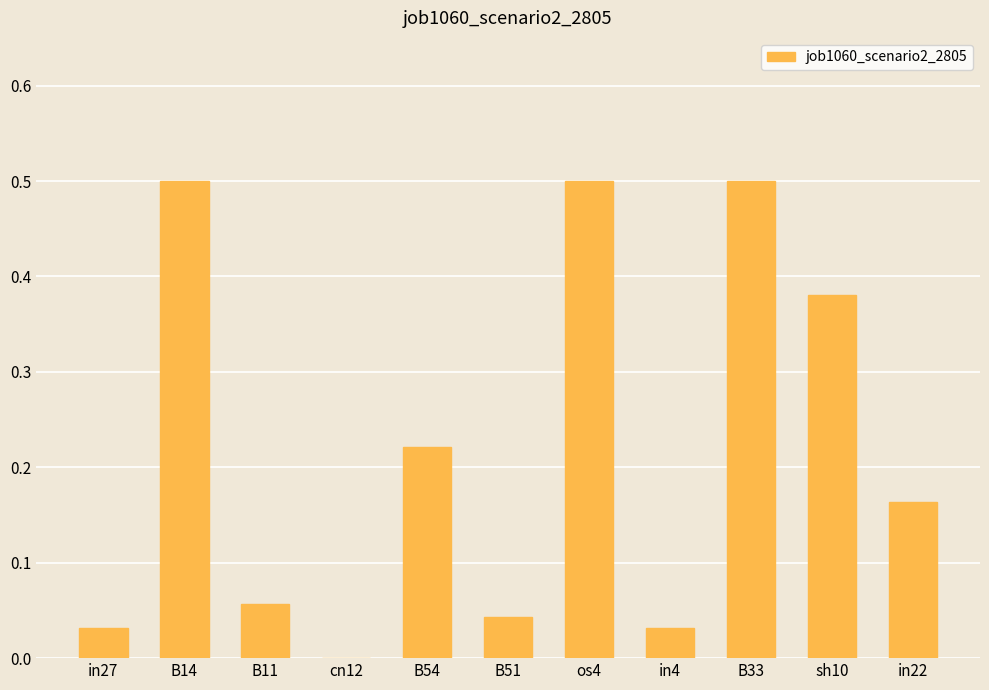

At which label is the value closest to 0?

cn12